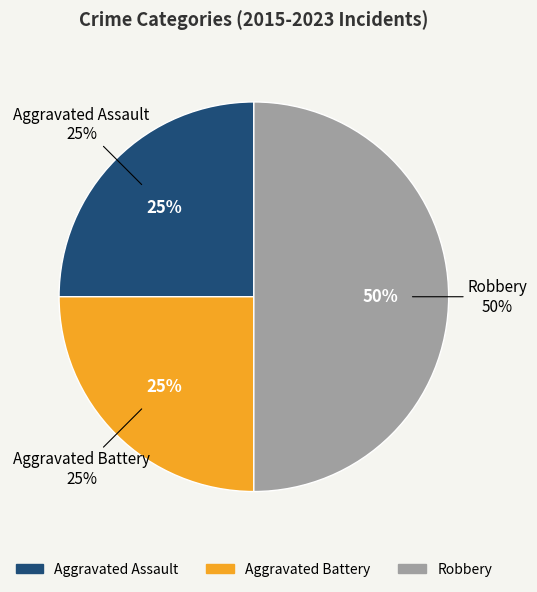

Do Aggravated Battery and Aggravated Assault together represent more than half of the pie?

No